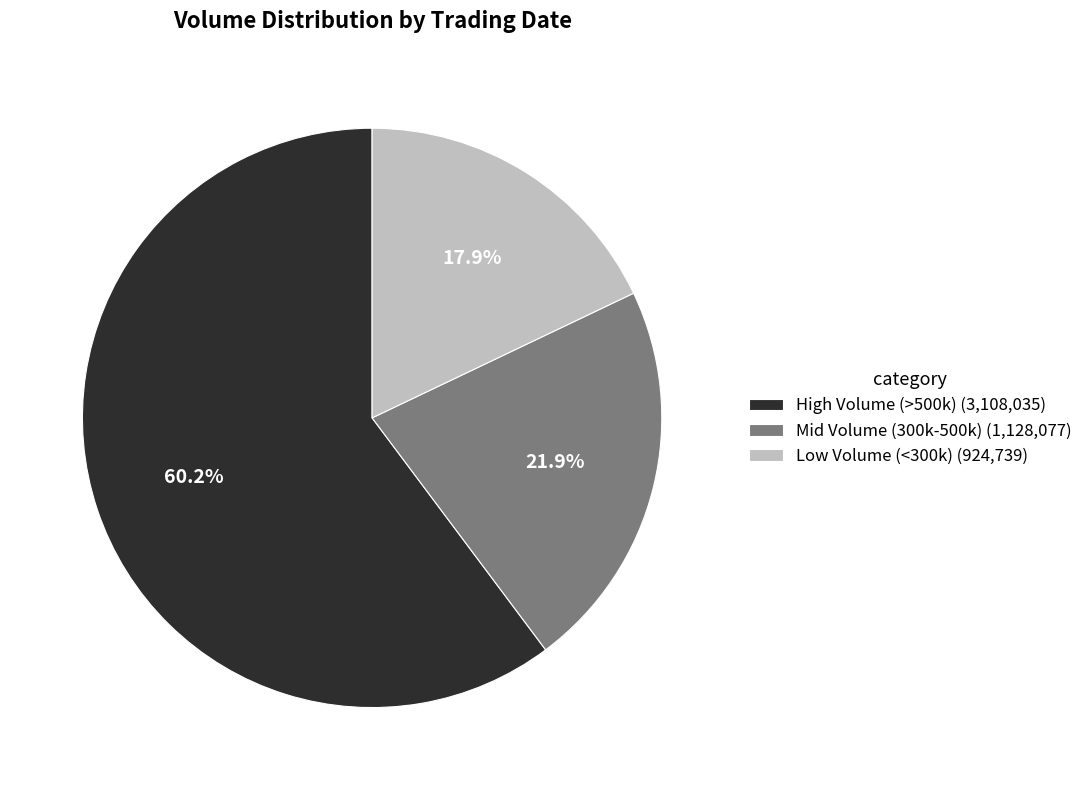

Is there a majority slice in this chart?

Yes